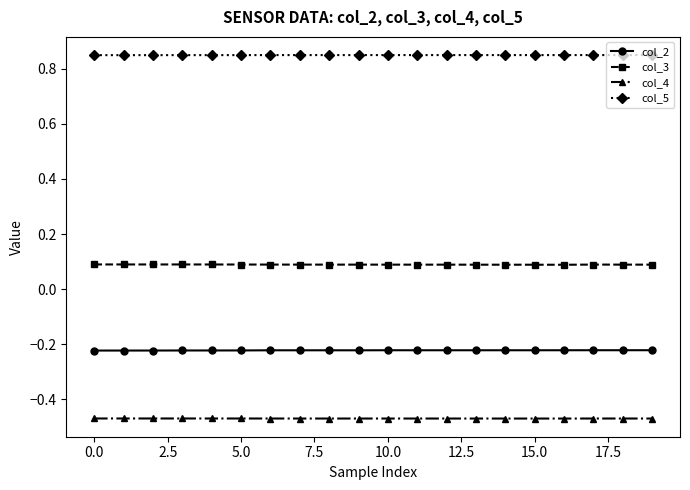

True or false: col_4 and col_5 intersect in this chart.

False